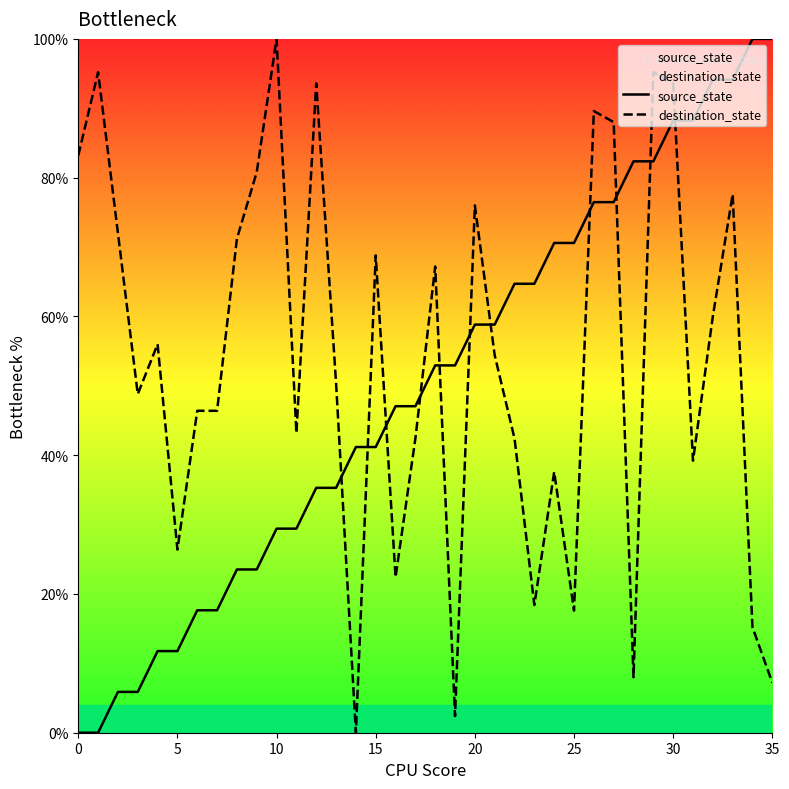

What is the sum of all source_state values?

1800.0